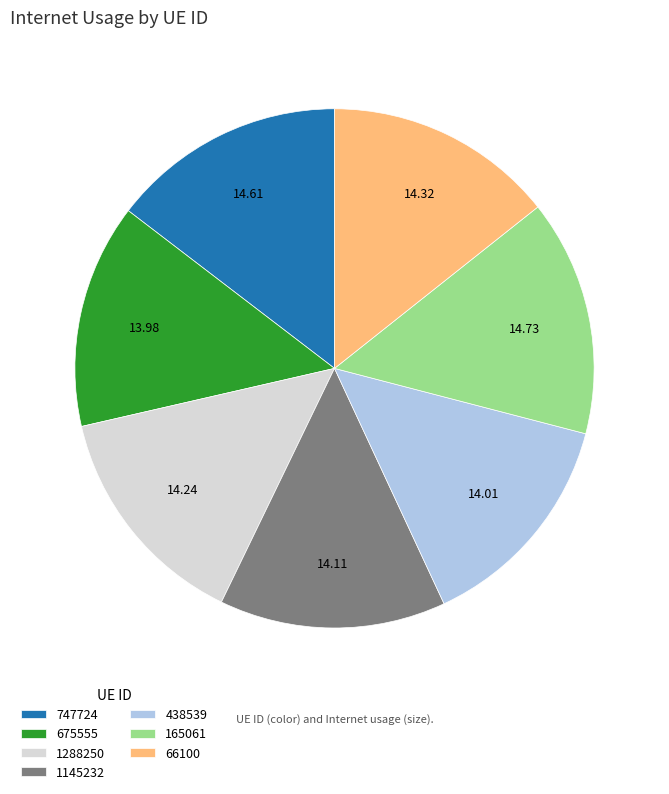

Count the number of slices in the pie.

7